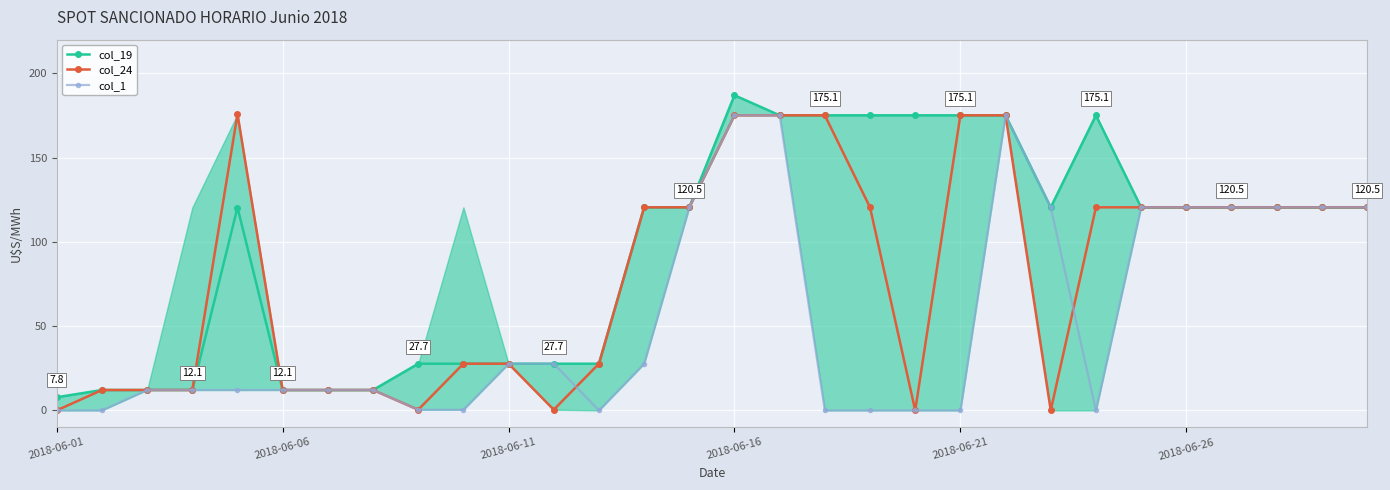

Between 2018-06-01 and 19, which series saw the biggest shift?

col_19